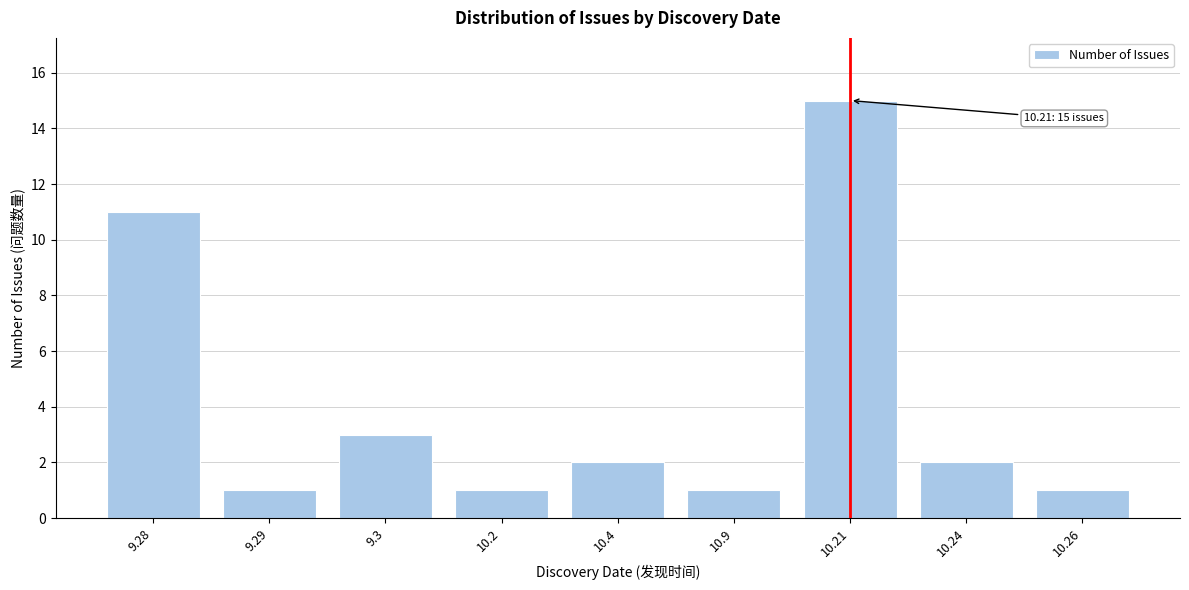

Reading left to right, list all the values displayed in this chart.

9.28=11	9.29=1	9.3=3	10.2=1	10.4=2	10.9=1	10.21=15	10.24=2	10.26=1